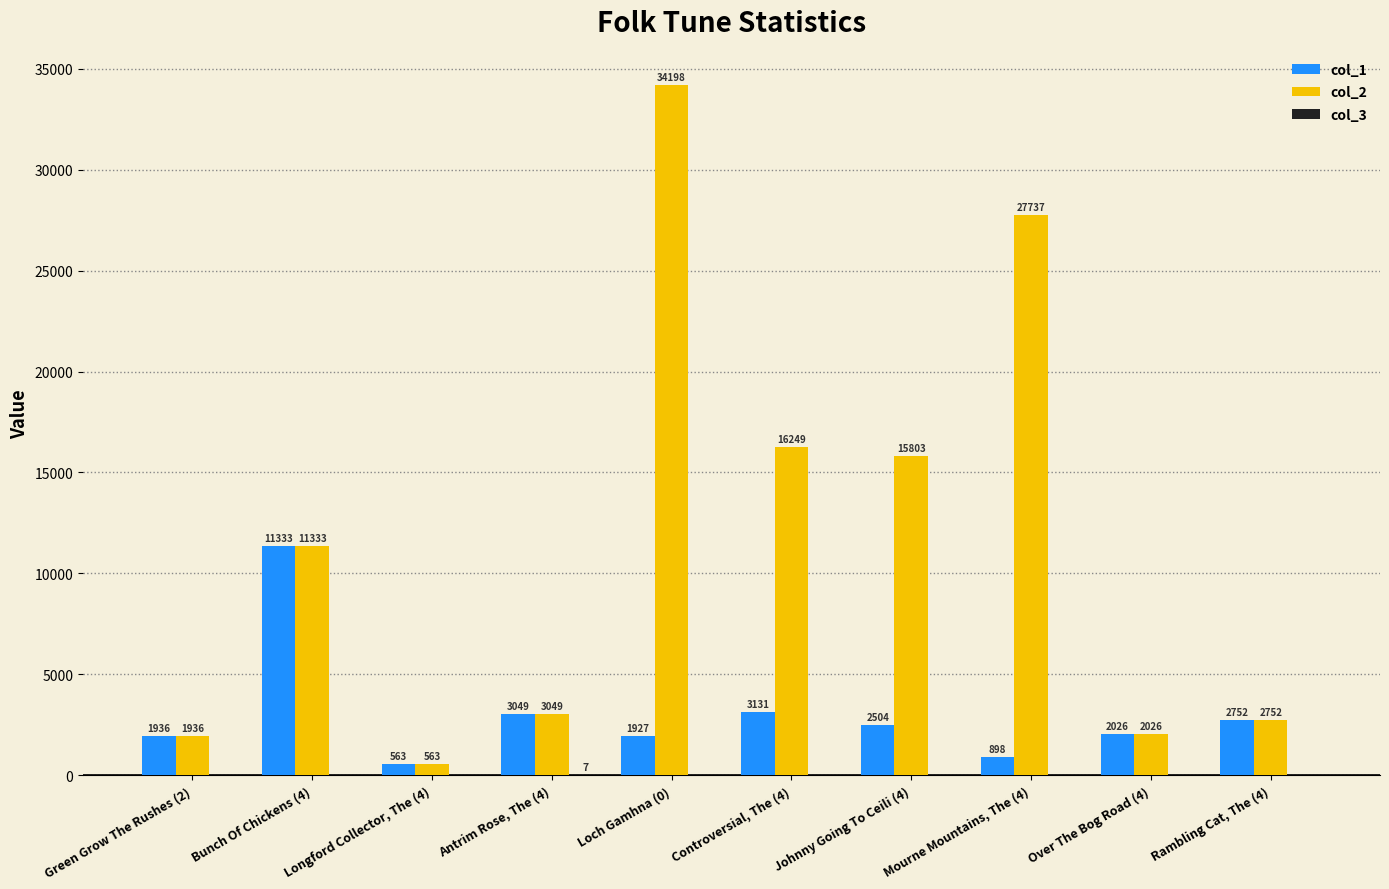

What is the sum of the col_2 values at Rambling Cat, The (4) and Johnny Going To Ceili (4)?

18555